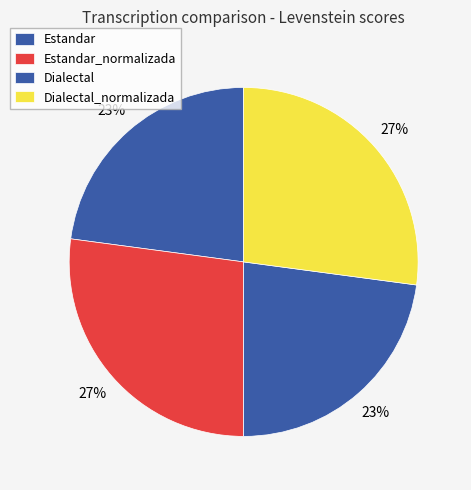

Does any single category account for the majority?

No